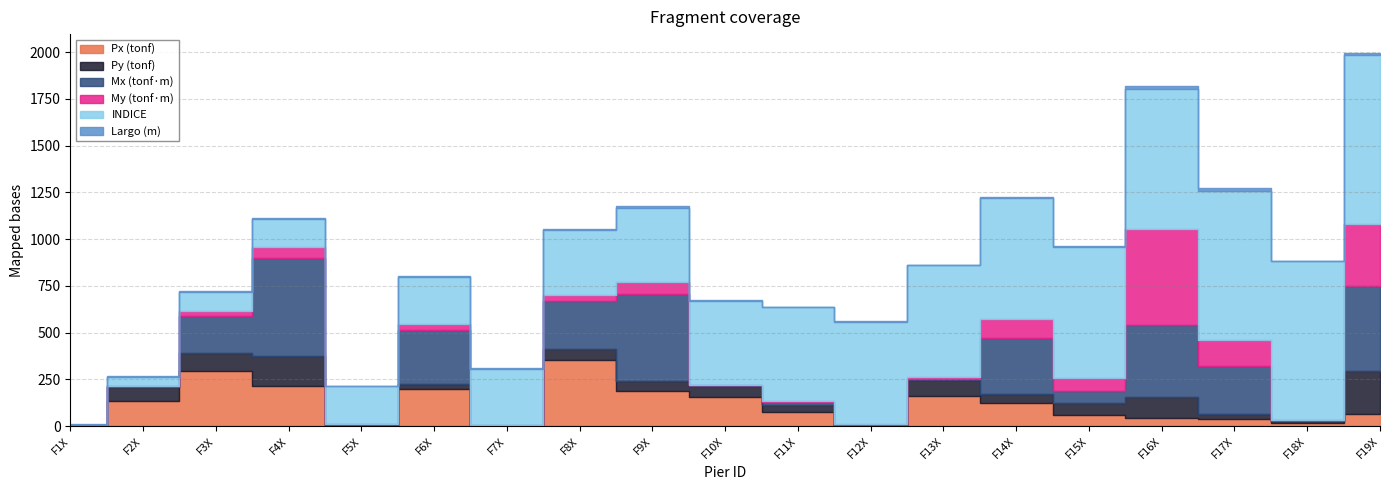

Reading right to left, extract all data points from this chart.

Px (tonf): F19X=64.0	F18X=16.5	F17X=38.5	F16X=42.8	F15X=57.9	F14X=124.5	F13X=159.6	F12X=0.5	F11X=74.1	F10X=155.8	F9X=186.7	F8X=353.0	F7X=0.8	F6X=196.7	F5X=5.2	F4X=216.7	F3X=292.9	F2X=135.4	F1X=0.4
Py (tonf): F19X=229.8	F18X=12.8	F17X=26.6	F16X=114.0	F15X=65.4	F14X=44.5	F13X=85.8	F12X=0.3	F11X=37.8	F10X=58.2	F9X=55.1	F8X=58.4	F7X=0.1	F6X=27.3	F5X=0.6	F4X=157.9	F3X=96.2	F2X=71.6	F1X=0.1
Mx (tonf·m): F19X=453.1	F18X=2.4	F17X=257.2	F16X=383.2	F15X=66.1	F14X=301.9	F13X=7.1	F12X=4.9	F11X=19.3	F10X=5.1	F9X=463.7	F8X=258.7	F7X=5.3	F6X=292.3	F5X=5.5	F4X=522.4	F3X=201.1	F2X=6.7	F1X=6.1
My (tonf·m): F19X=335.8	F18X=2.5	F17X=136.1	F16X=515.1	F15X=67.5	F14X=99.9	F13X=7.8	F12X=3.4	F11X=3.3	F10X=1.7	F9X=63.3	F8X=31.1	F7X=1.5	F6X=30.4	F5X=0.5	F4X=59.9	F3X=24.9	F2X=0.9	F1X=0.9
INDICE: F19X=900.0	F18X=850.0	F17X=800.0	F16X=750.0	F15X=700.0	F14X=650.0	F13X=600.0	F12X=550.0	F11X=500.0	F10X=450.0	F9X=400.0	F8X=350.0	F7X=300.0	F6X=250.0	F5X=200.0	F4X=150.0	F3X=100.0	F2X=50.0	F1X=0.0
Largo (m): F19X=14.0	F18X=0.7	F17X=12.4	F16X=12.4	F15X=6.5	F14X=4.7	F13X=1.9	F12X=1.9	F11X=2.4	F10X=1.9	F9X=6.8	F8X=5.3	F7X=1.9	F6X=5.4	F5X=1.1	F4X=6.8	F3X=5.0	F2X=1.9	F1X=1.9